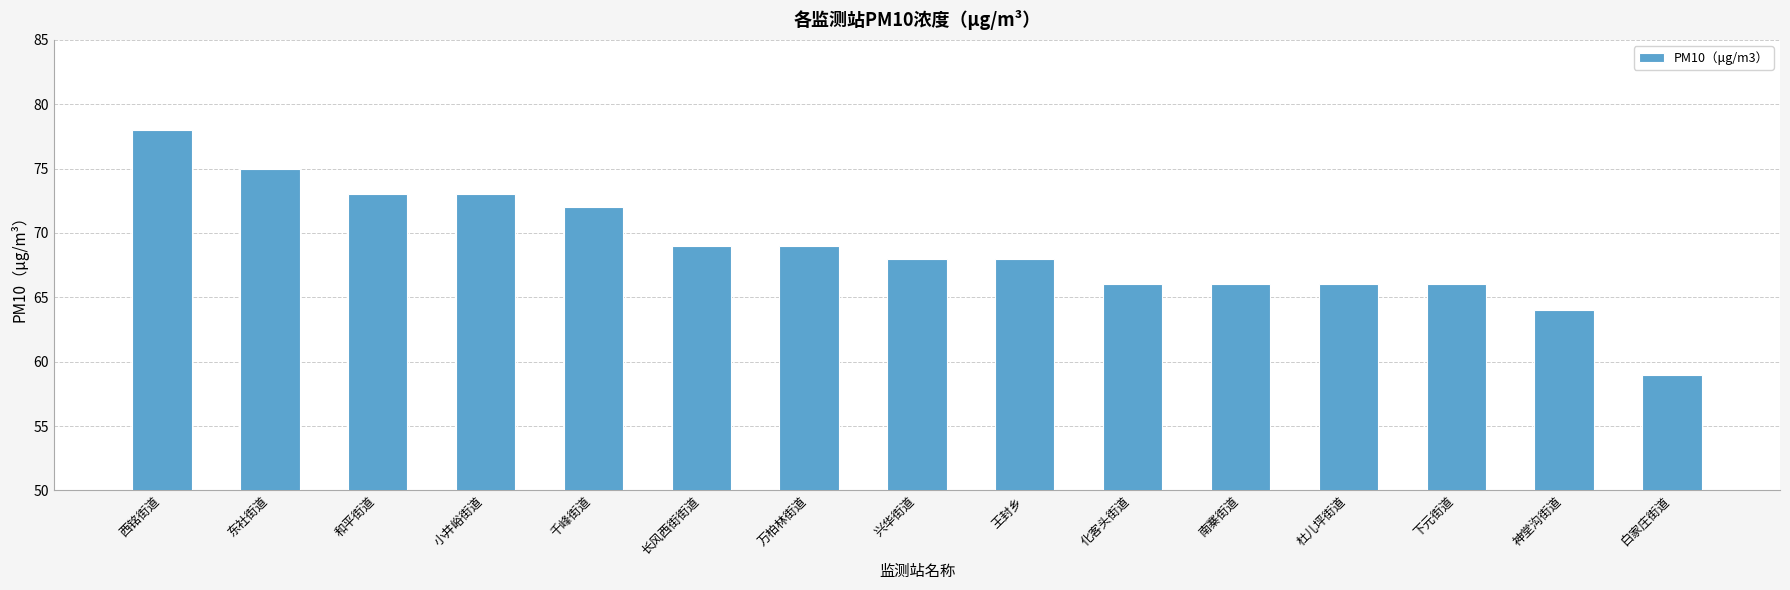

Reading left to right, what are all the values shown in this chart?

西铭街道=78	东社街道=75	和平街道=73	小井峪街道=73	千峰街道=72	长风西街街道=69	万柏林街道=69	兴华街道=68	王封乡=68	化客头街道=66	南寨街道=66	杜儿坪街道=66	下元街道=66	神堂沟街道=64	白家庄街道=59